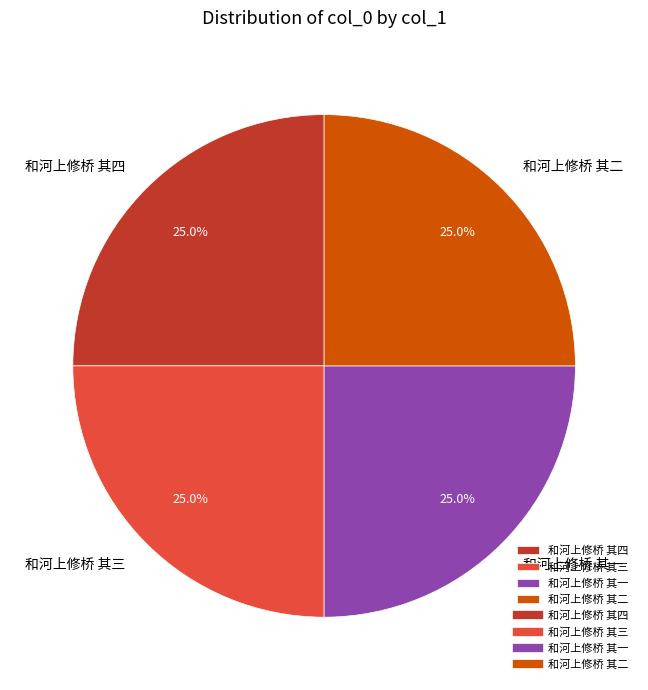

Does 和河上修桥 其二 account for over 50% of the chart?

No